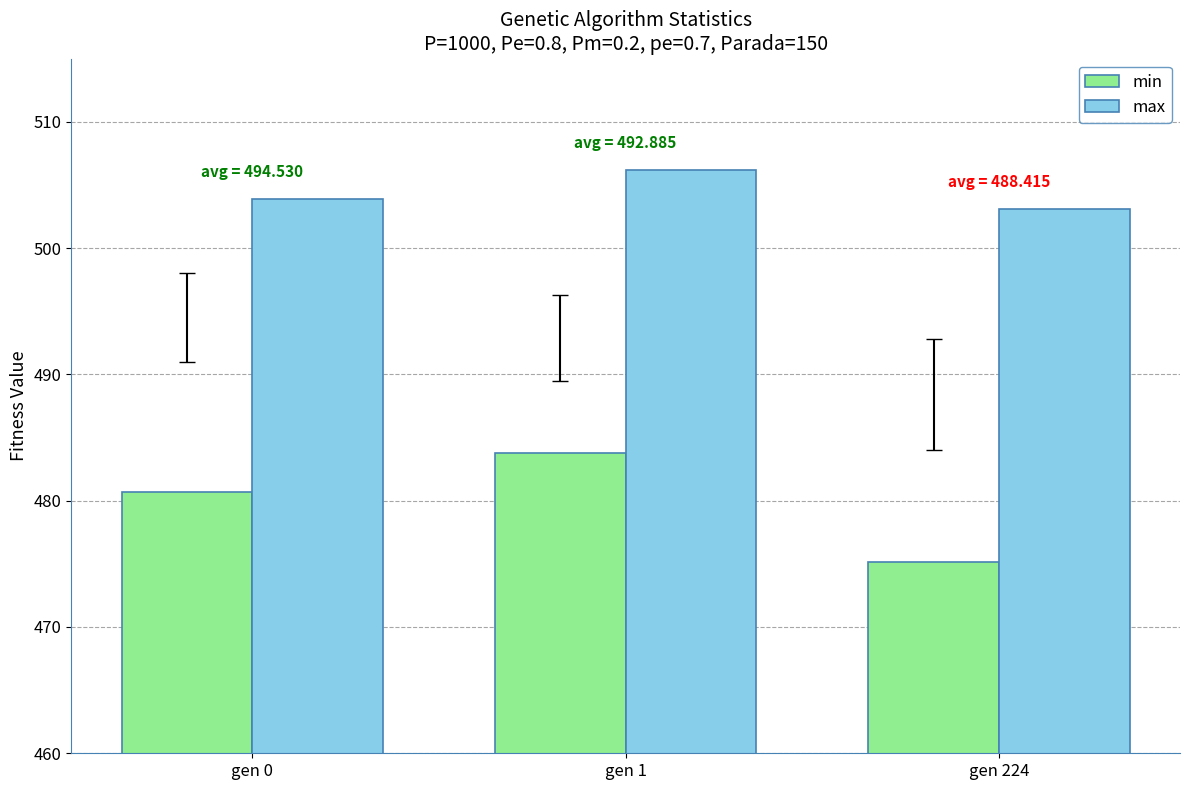

True or false: min has a value of 475.2 at gen 224.

True